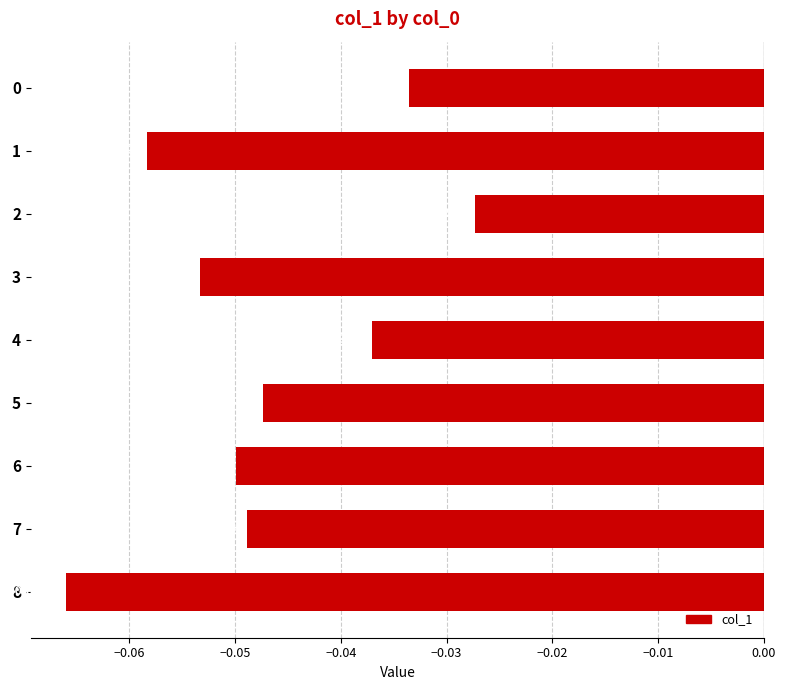

How many categories are shown in the chart?

9